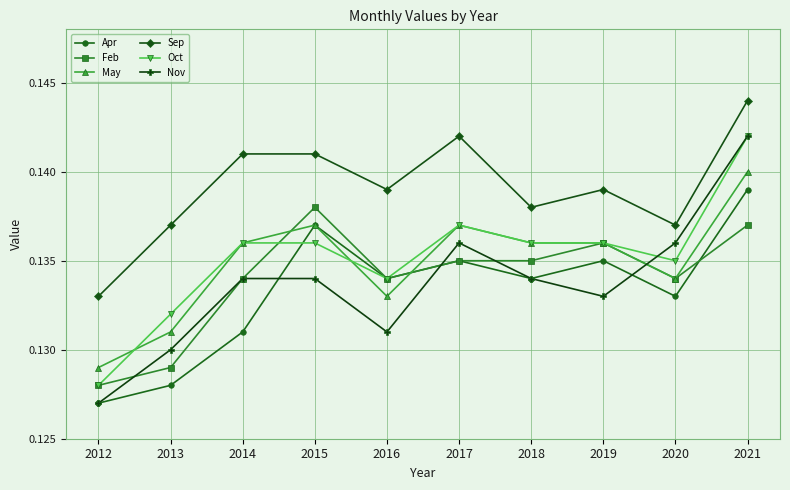

Where is the first local minimum for May?

2016